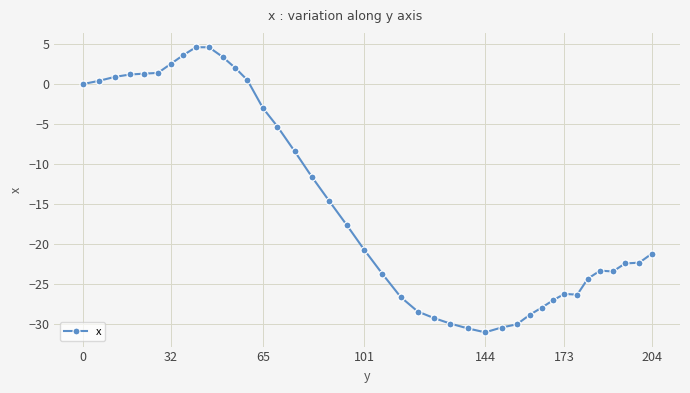

What is the average value?

-14.7